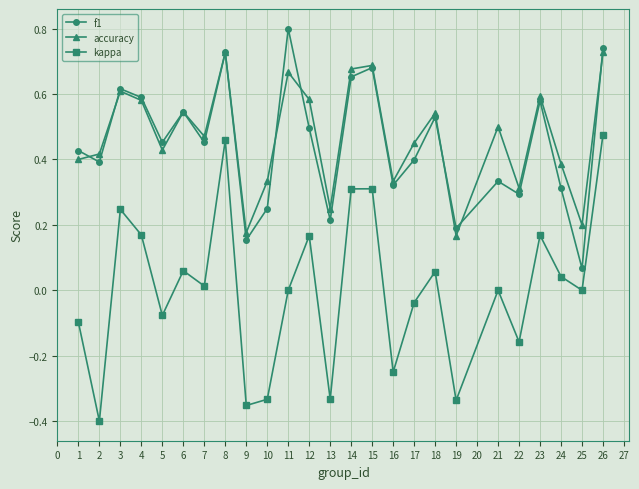

Between 5 and 13, which series saw the biggest shift?

kappa